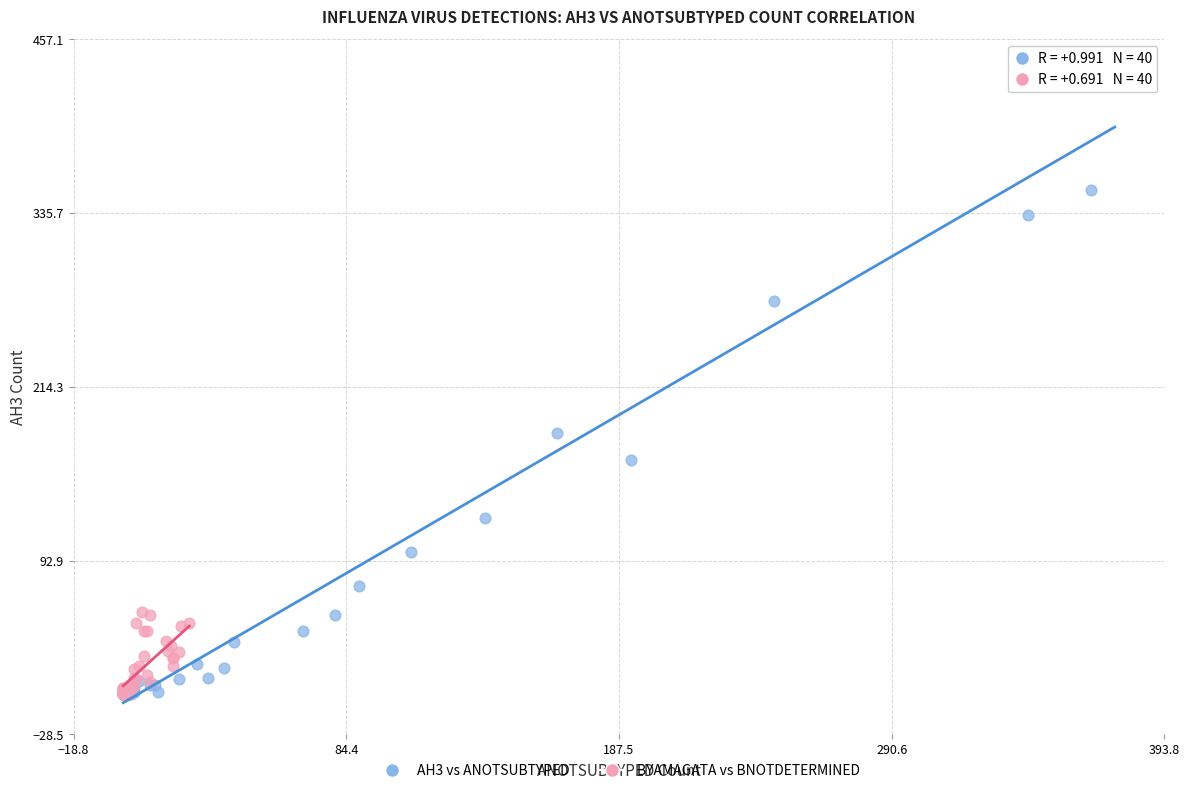

Which series has the widest spread of Y values?

AH3 vs ANOTSUBTYPED